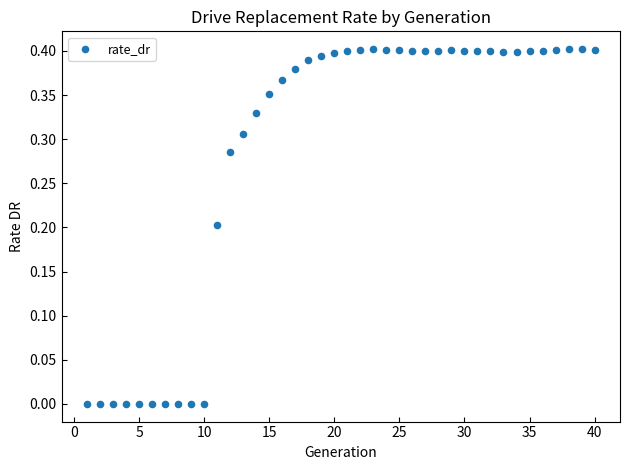

What is the range of X values (max minus min)?

39.0